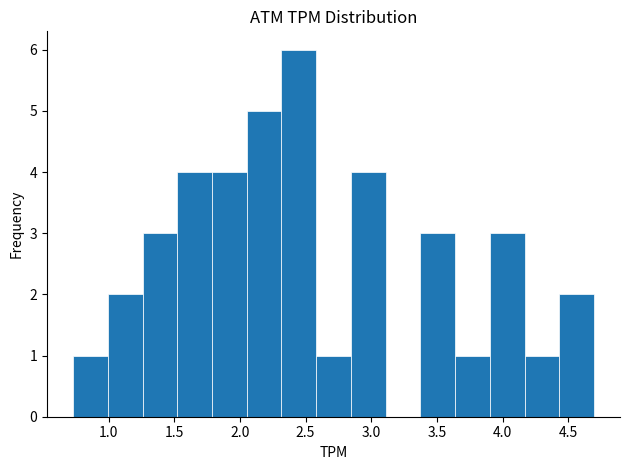

How tall is the bar that spans 2.05 to 2.30 on the x-axis? Neither the bar edges nor the heights are printed on the chart, so give them approximately, as read against the axes.

5